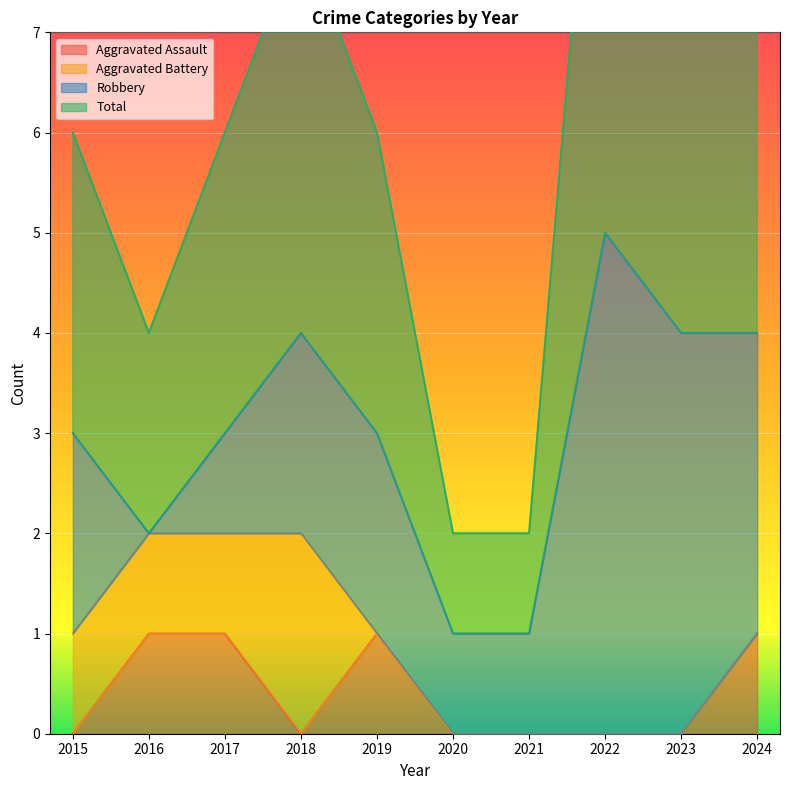

The Aggravated Assault series shows 0 at 2018. True or false?

True